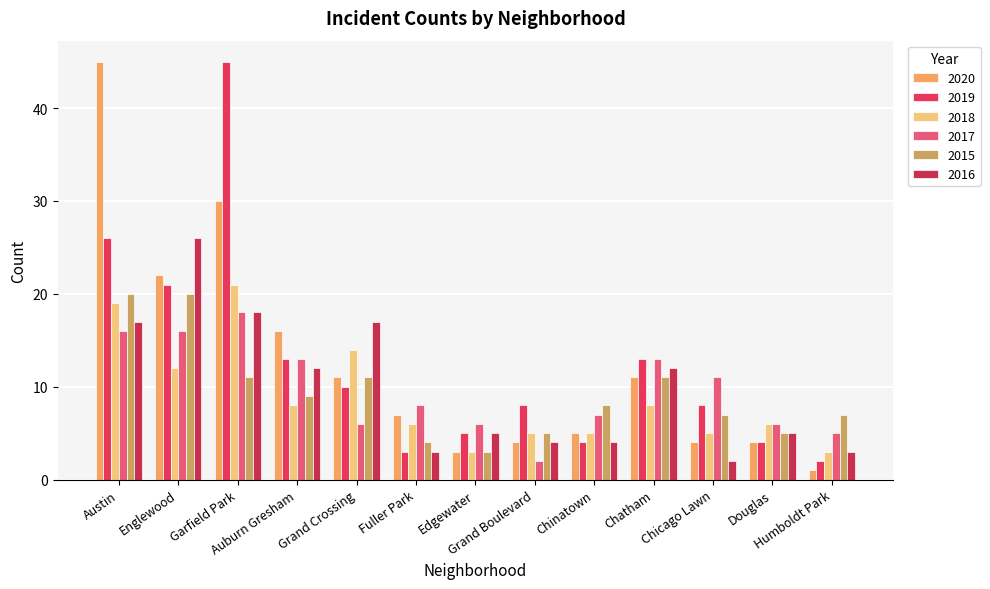

Which series has the largest total across all categories?

2020